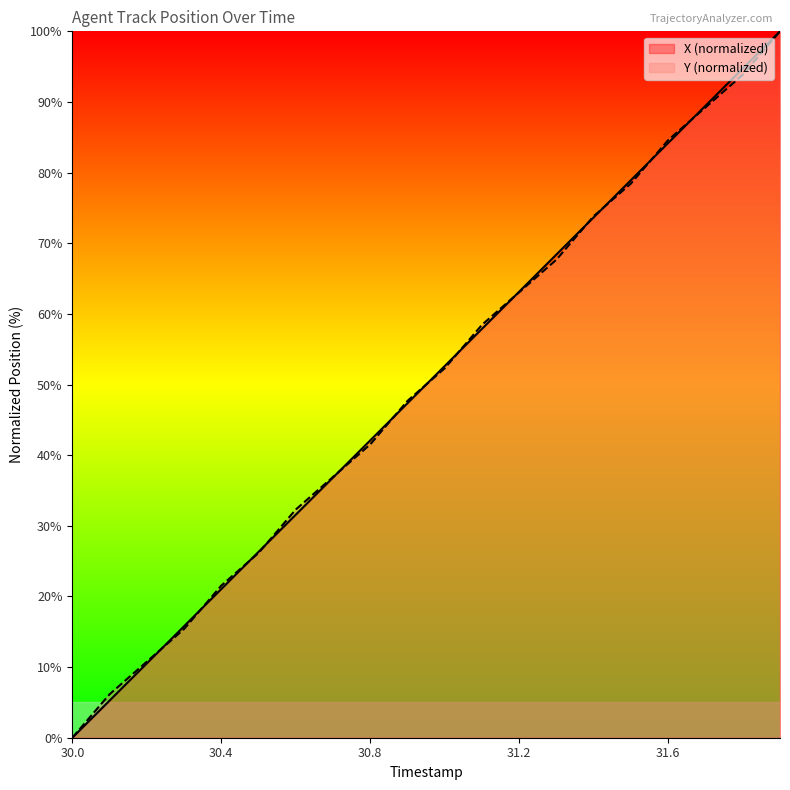

At which label does Y first exceed 52?

31.0